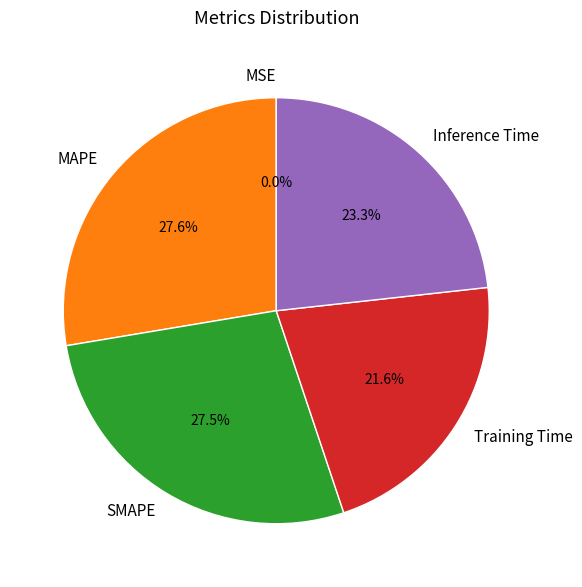

Which has a higher value, Training Time or SMAPE?

SMAPE